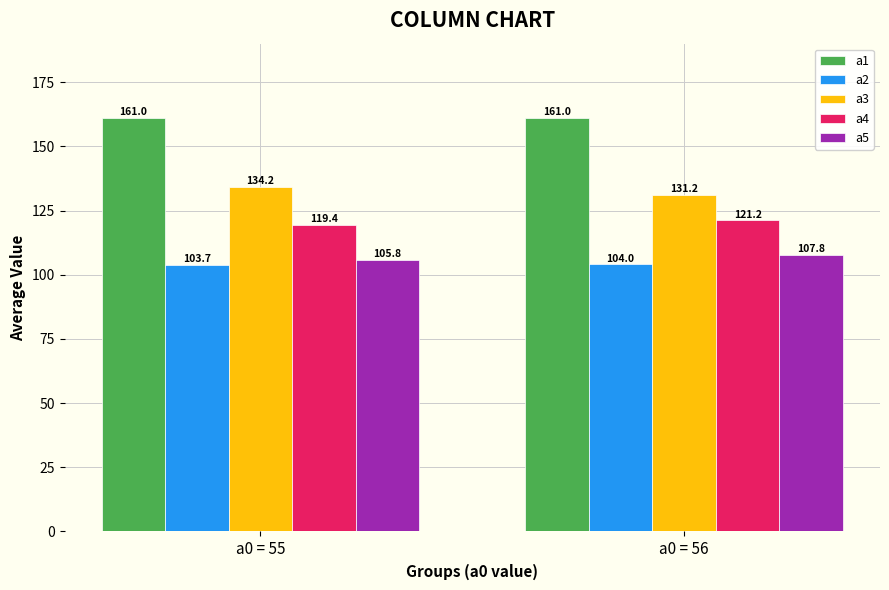

Which series has the largest total across all categories?

a1